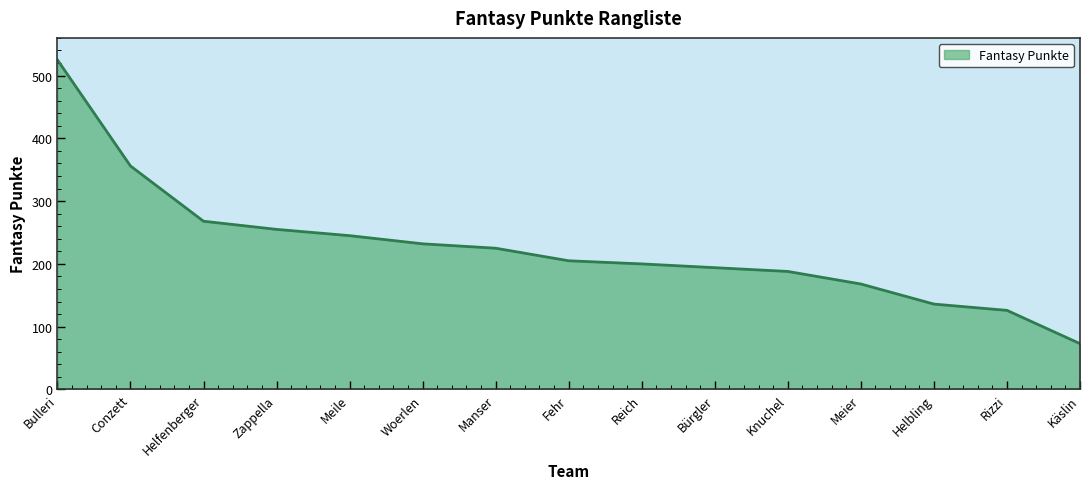

Approximately how many times larger is the value at Knuchel compared to Helbling?

1.4